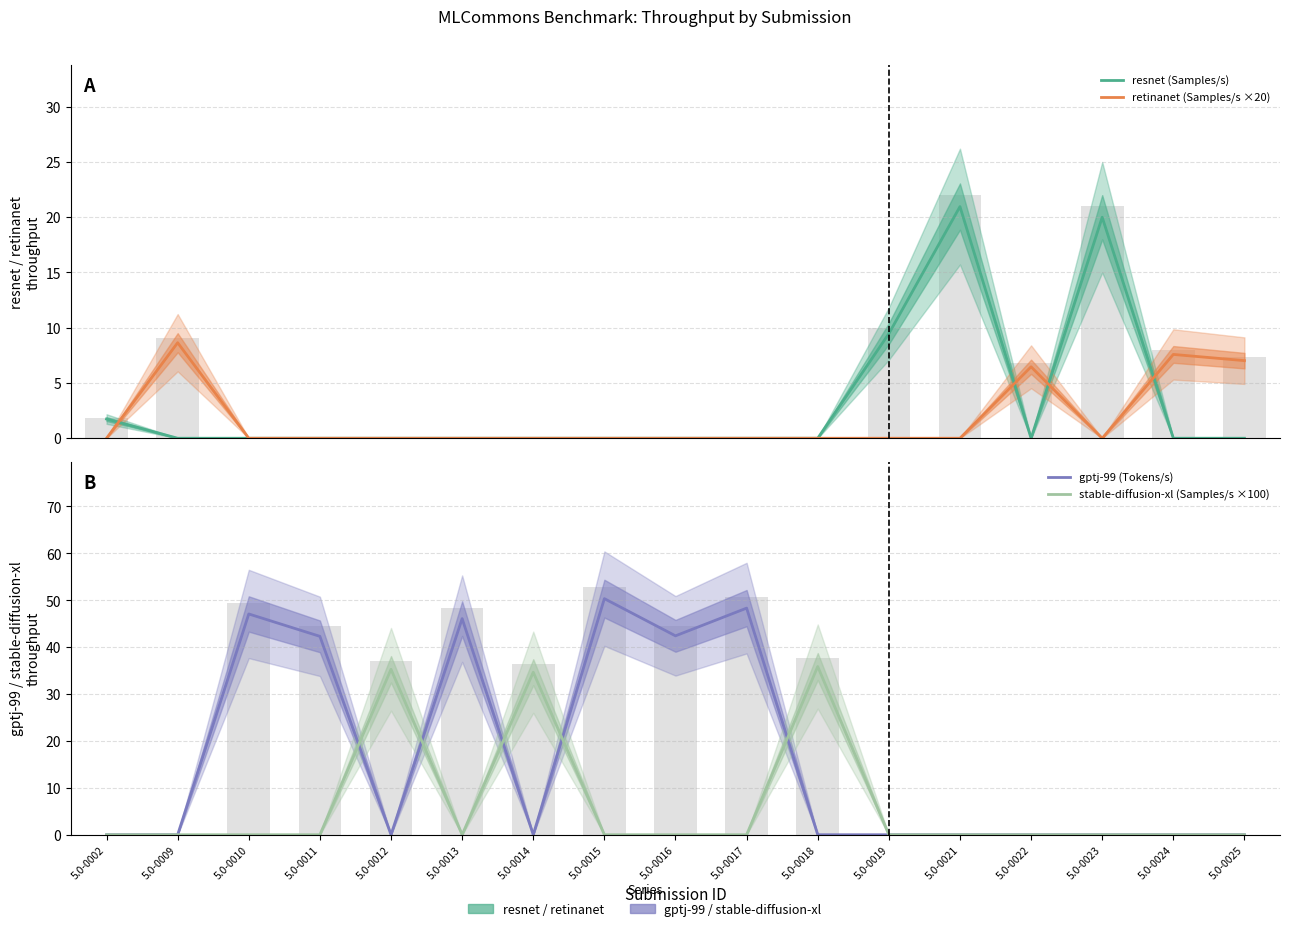

List the series in order of their peak value, highest first.

gptj-99 (Tokens/s), stable-diffusion-xl (Samples/s ×100), resnet (Samples/s), retinanet (Samples/s ×20)